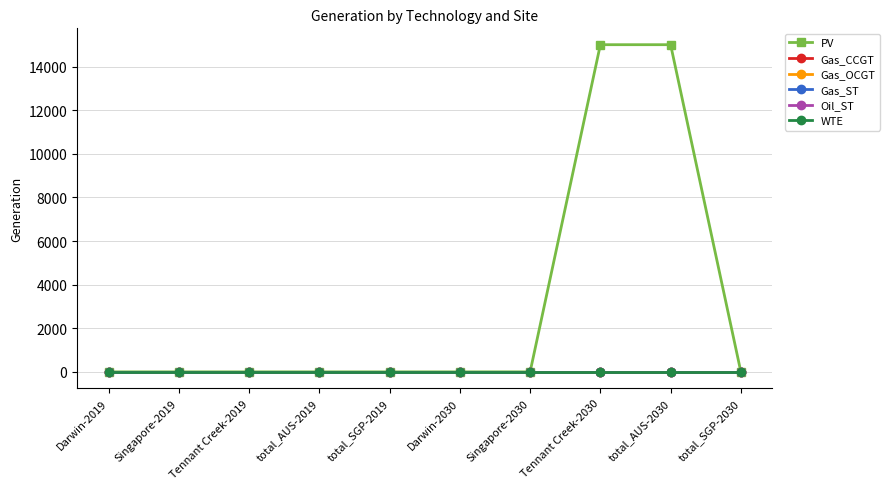

What are all the series names shown in the legend?

PV, Gas_CCGT, Gas_OCGT, Gas_ST, Oil_ST, WTE